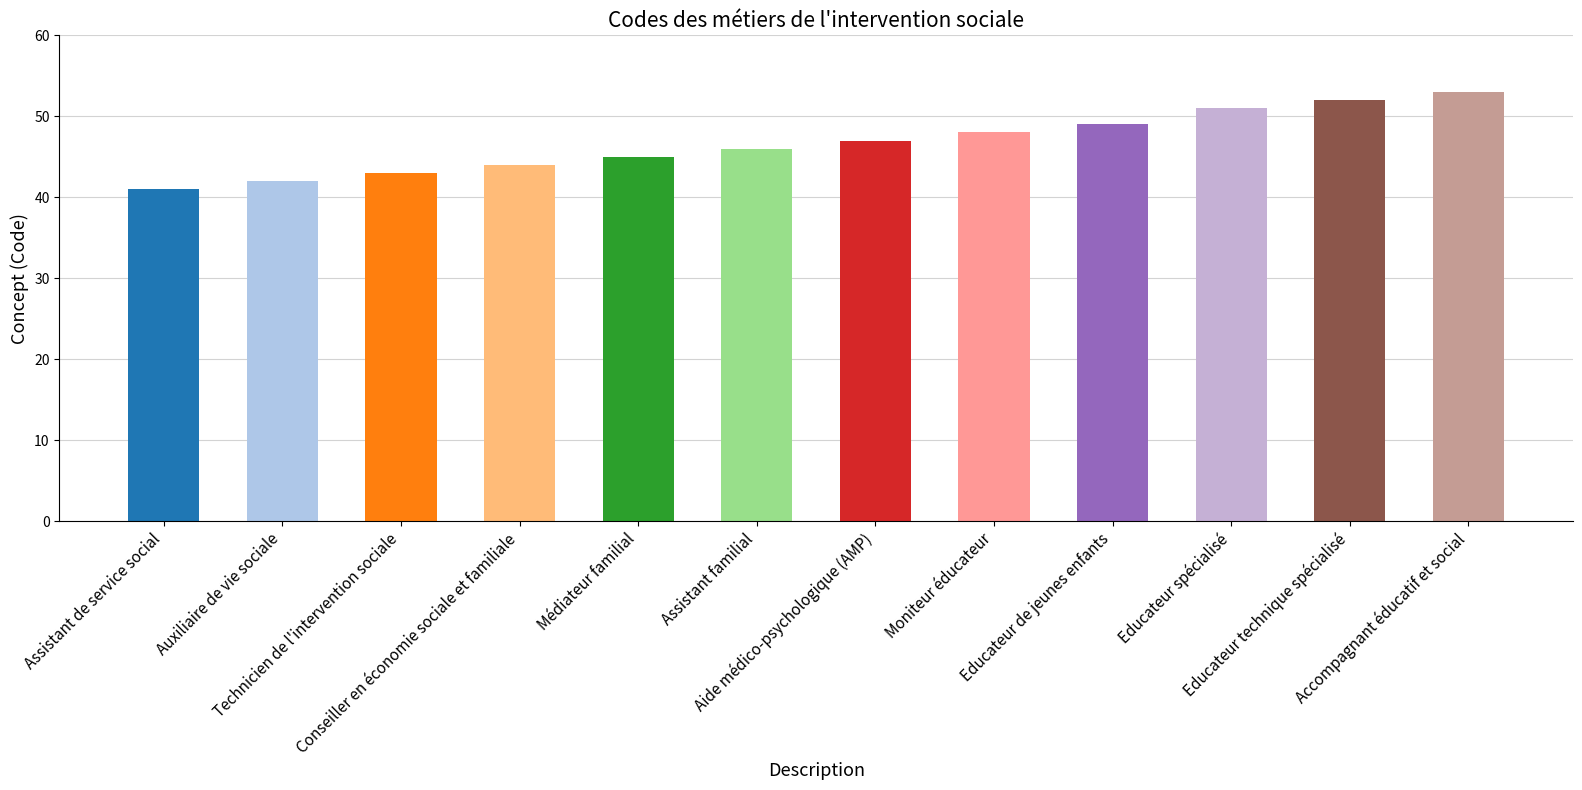

True or false: the data shows 25 at Assistant de service social.

False